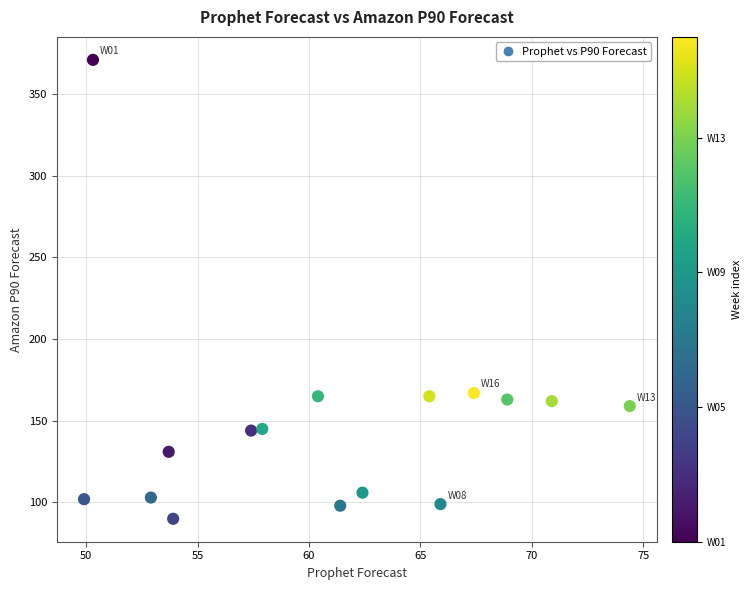

What is the range of Y values (max minus min)?

281